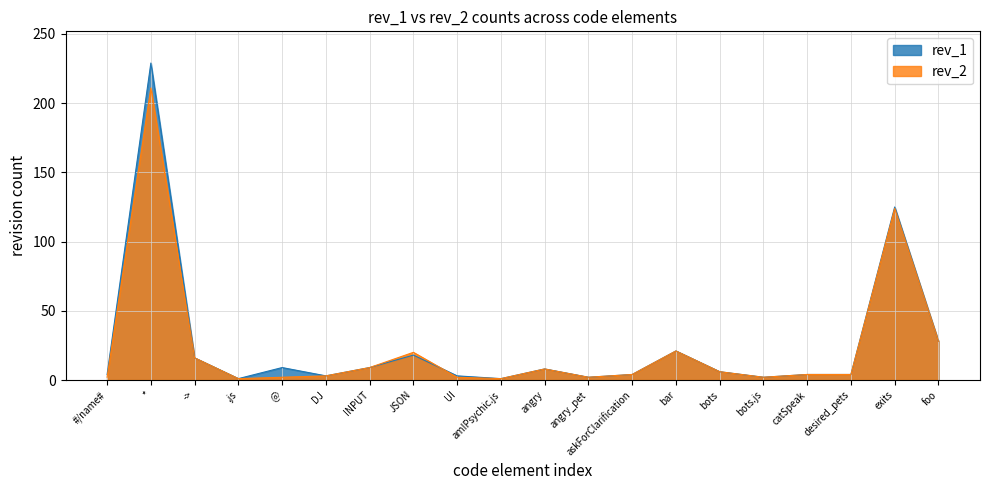

How many values in the rev_1 series are below 6?

10